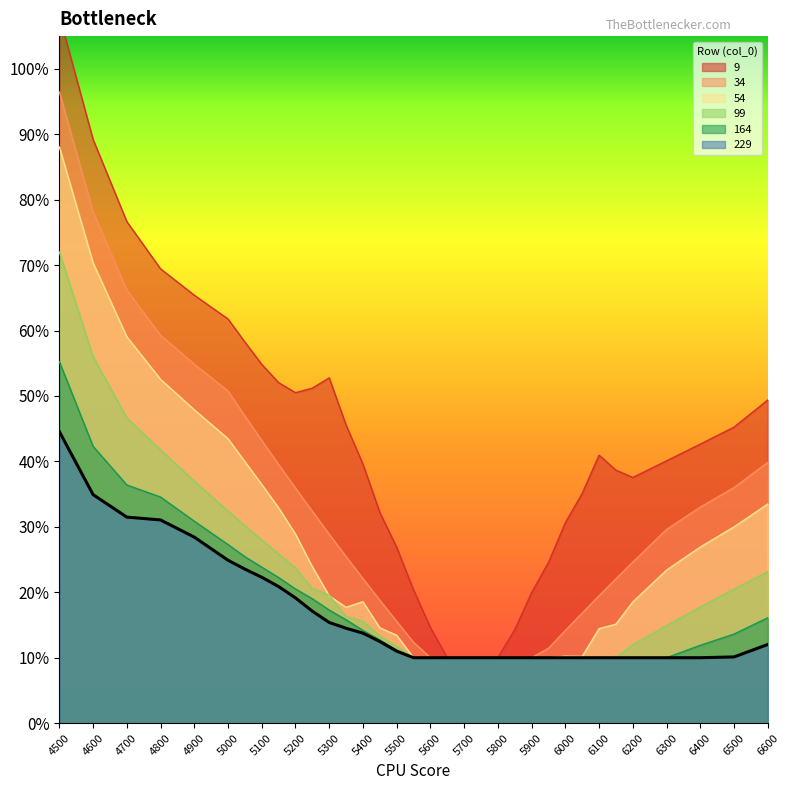

Reading left to right, transcribe all the data shown in this chart.

9: 4500=1.1	4600=0.9	4700=0.8	4800=0.7	4900=0.7	5000=0.6	5050=0.6	5100=0.5	5150=0.5	5200=0.5	5250=0.5	5300=0.5	5350=0.5	5400=0.4	5450=0.3	5500=0.3	5550=0.2	5600=0.1	5650=0.1	5700=0.1	5750=0.1	5800=0.1	5850=0.1	5900=0.2	5950=0.2	6000=0.3	6050=0.4	6100=0.4	6150=0.4	6200=0.4	6300=0.4	6400=0.4	6500=0.5	6600=0.5
34: 4500=1.0	4600=0.8	4700=0.7	4800=0.6	4900=0.5	5000=0.5	5050=0.5	5100=0.4	5150=0.4	5200=0.4	5250=0.3	5300=0.3	5350=0.3	5400=0.2	5450=0.2	5500=0.2	5550=0.1	5600=0.1	5650=0.1	5700=0.1	5750=0.1	5800=0.1	5850=0.1	5900=0.1	5950=0.1	6000=0.1	6050=0.2	6100=0.2	6150=0.2	6200=0.2	6300=0.3	6400=0.3	6500=0.4	6600=0.4
54: 4500=0.9	4600=0.7	4700=0.6	4800=0.5	4900=0.5	5000=0.4	5050=0.4	5100=0.4	5150=0.3	5200=0.3	5250=0.2	5300=0.2	5350=0.2	5400=0.2	5450=0.1	5500=0.1	5550=0.1	5600=0.1	5650=0.1	5700=0.1	5750=0.1	5800=0.1	5850=0.1	5900=0.1	5950=0.1	6000=0.1	6050=0.1	6100=0.1	6150=0.2	6200=0.2	6300=0.2	6400=0.3	6500=0.3	6600=0.3
99: 4500=0.7	4600=0.6	4700=0.5	4800=0.4	4900=0.4	5000=0.3	5050=0.3	5100=0.3	5150=0.3	5200=0.2	5250=0.2	5300=0.2	5350=0.2	5400=0.2	5450=0.1	5500=0.1	5550=0.1	5600=0.1	5650=0.1	5700=0.1	5750=0.1	5800=0.1	5850=0.1	5900=0.1	5950=0.1	6000=0.1	6050=0.1	6100=0.1	6150=0.1	6200=0.1	6300=0.1	6400=0.2	6500=0.2	6600=0.2
164: 4500=0.6	4600=0.4	4700=0.4	4800=0.3	4900=0.3	5000=0.3	5050=0.3	5100=0.2	5150=0.2	5200=0.2	5250=0.2	5300=0.2	5350=0.2	5400=0.1	5450=0.1	5500=0.1	5550=0.1	5600=0.1	5650=0.1	5700=0.1	5750=0.1	5800=0.1	5850=0.1	5900=0.1	5950=0.1	6000=0.1	6050=0.1	6100=0.1	6150=0.1	6200=0.1	6300=0.1	6400=0.1	6500=0.1	6600=0.2
229: 4500=0.4	4600=0.3	4700=0.3	4800=0.3	4900=0.3	5000=0.2	5050=0.2	5100=0.2	5150=0.2	5200=0.2	5250=0.2	5300=0.2	5350=0.1	5400=0.1	5450=0.1	5500=0.1	5550=0.1	5600=0.1	5650=0.1	5700=0.1	5750=0.1	5800=0.1	5850=0.1	5900=0.1	5950=0.1	6000=0.1	6050=0.1	6100=0.1	6150=0.1	6200=0.1	6300=0.1	6400=0.1	6500=0.1	6600=0.1